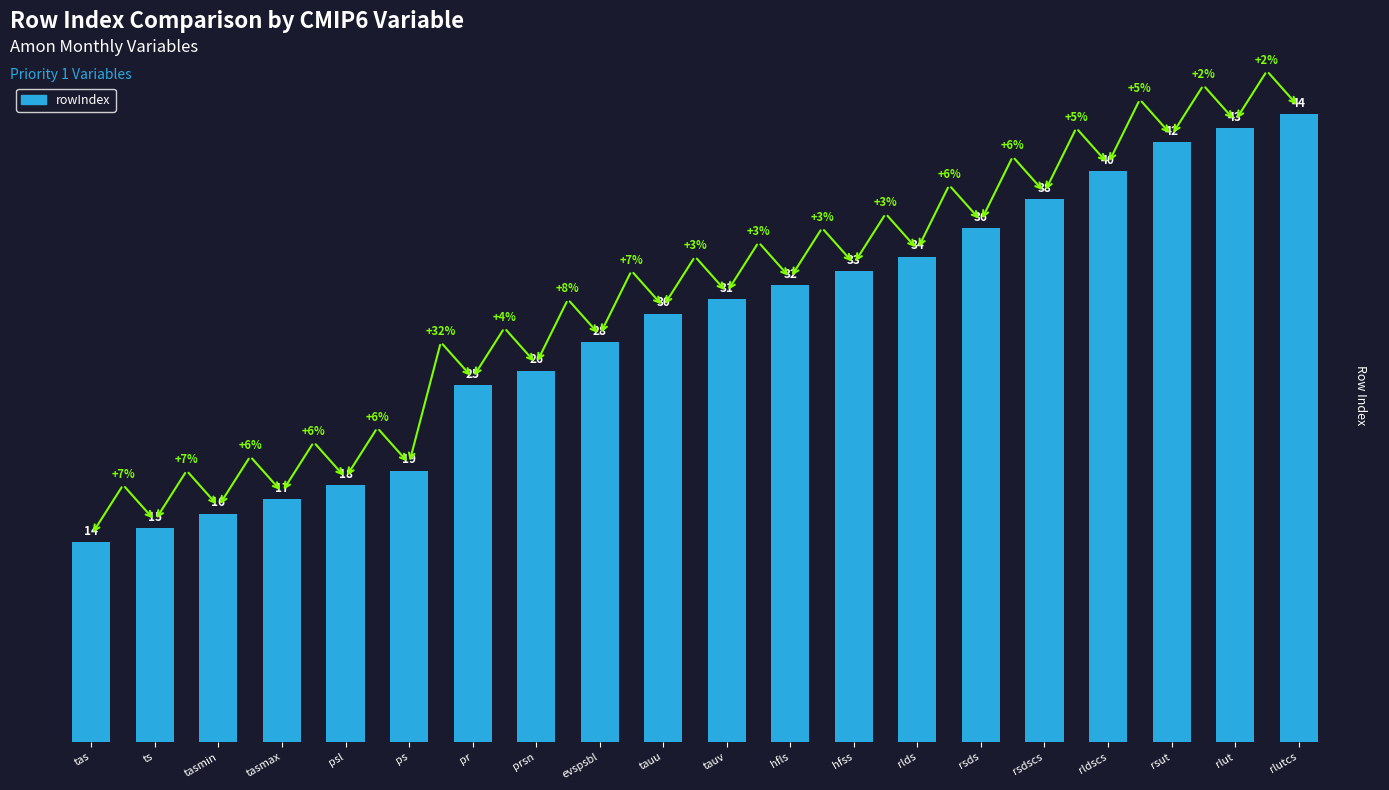

Where is the data nearest to the value 29?

evspsbl